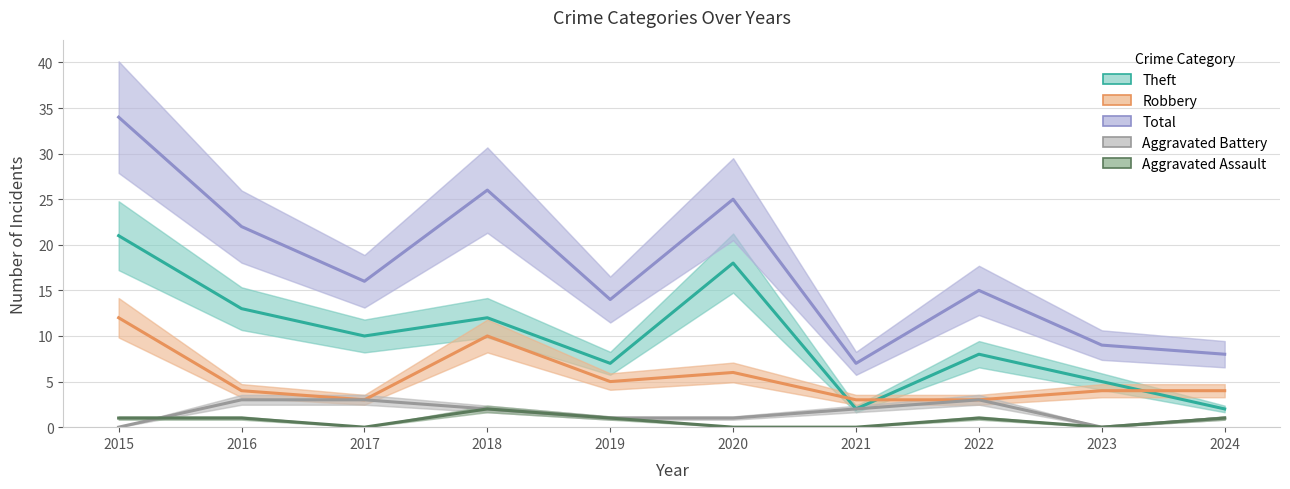

What is the minimum value for Robbery?

3